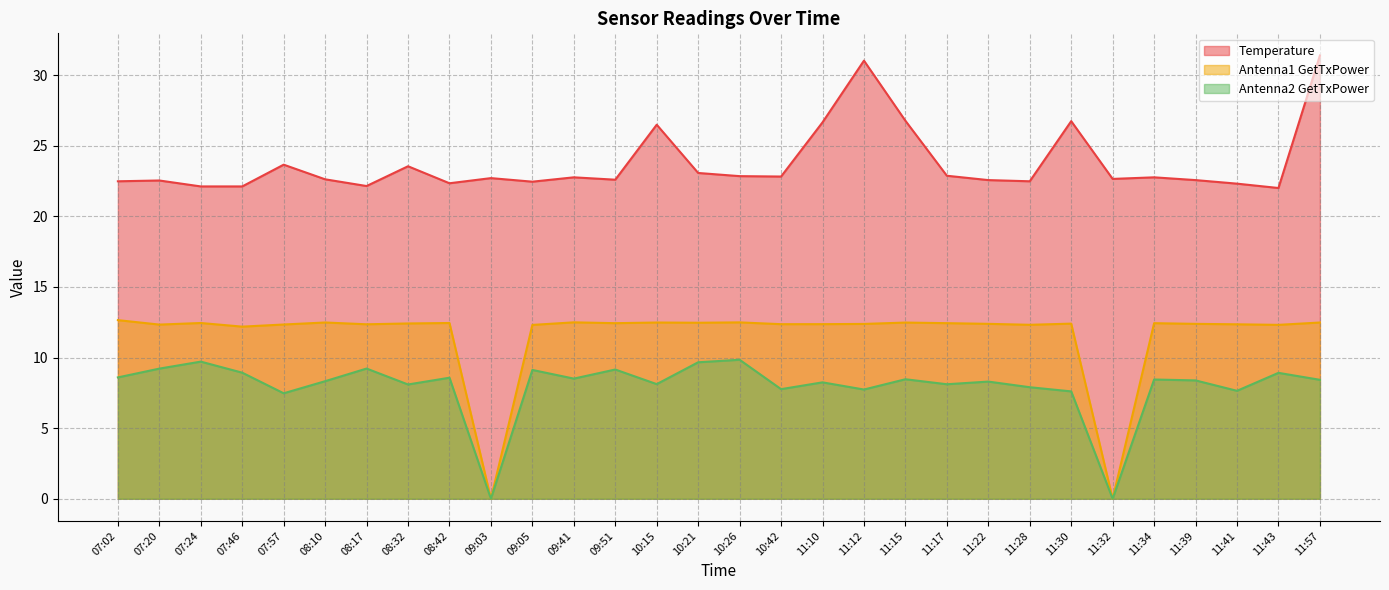

What is the sum of all Antenna1 GetTxPower values?

347.5